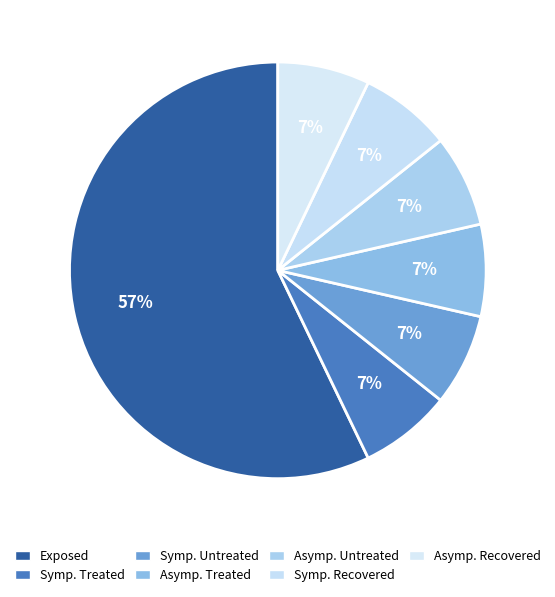

Rank the categories by value from highest to lowest.

# Exposed, # Symptomatic Treated, # Symptomatic Untreated, # Asymptomatic Treated, # Asymptomatic Untreated, # Symptomatic Recovered, # Asymptomatic Recovered